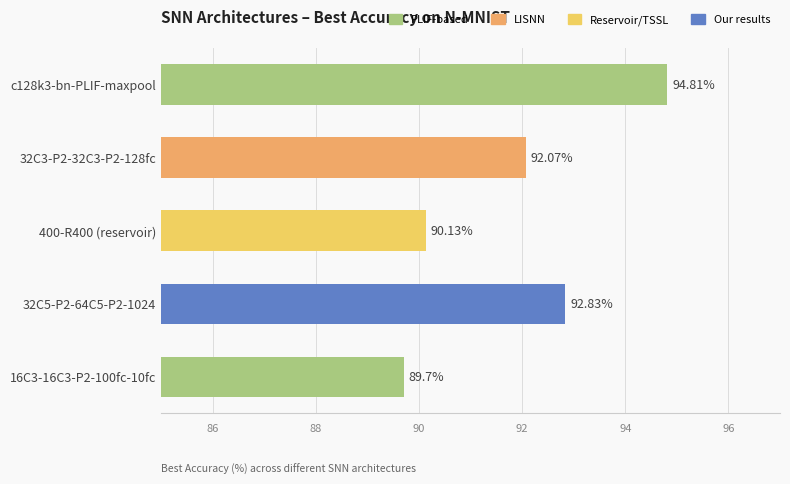

What is the sum of all values?

459.5